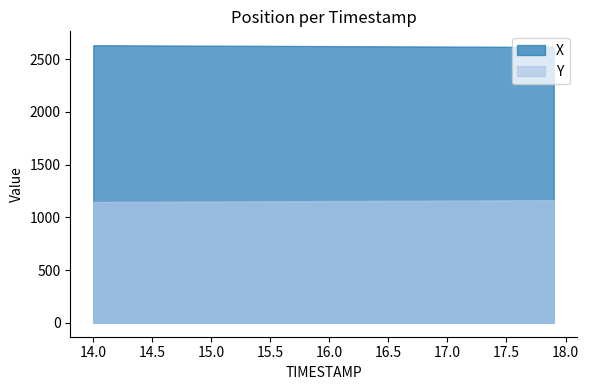

What is the total value across all series at 16.0?

3777.6